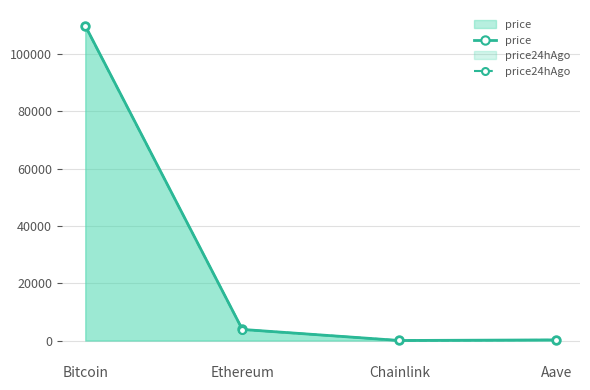

How many distinct data groups are displayed?

2